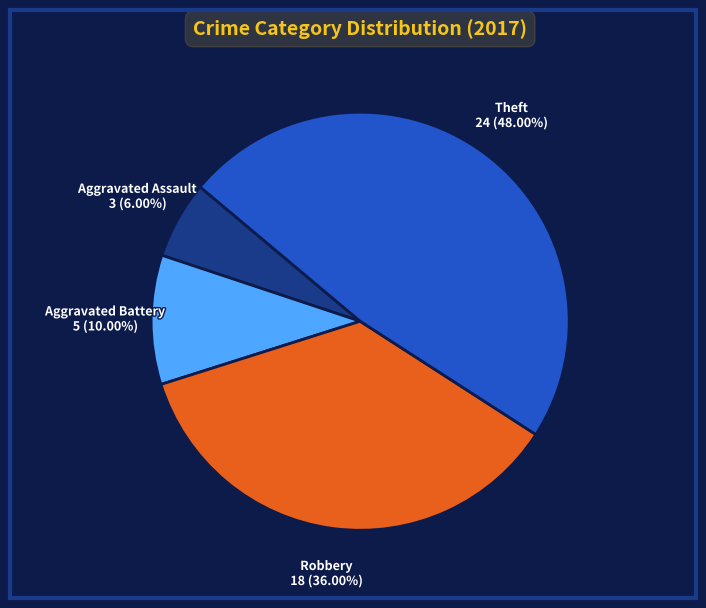

Which has a higher value, Aggravated Assault or Aggravated Battery?

Aggravated Battery